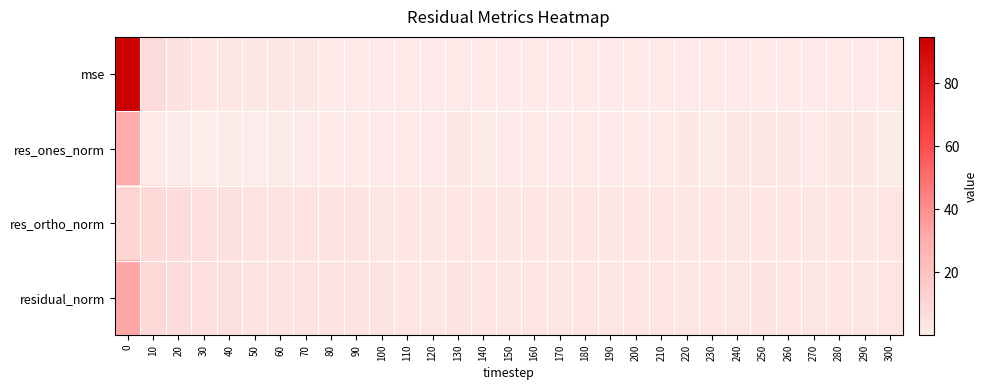

Rank the series at 240 from highest to lowest value.

residual_norm, res_ortho_norm, res_ones_norm, mse